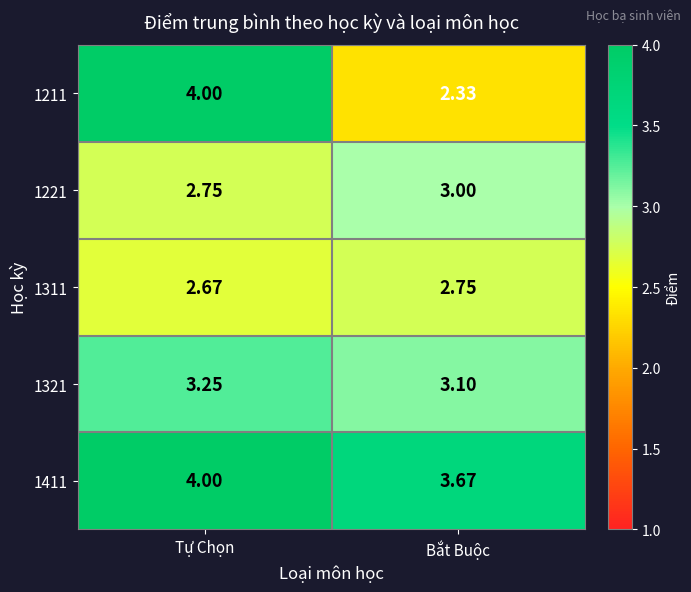

Which label corresponds to the largest value in the chart?

Tự Chọn